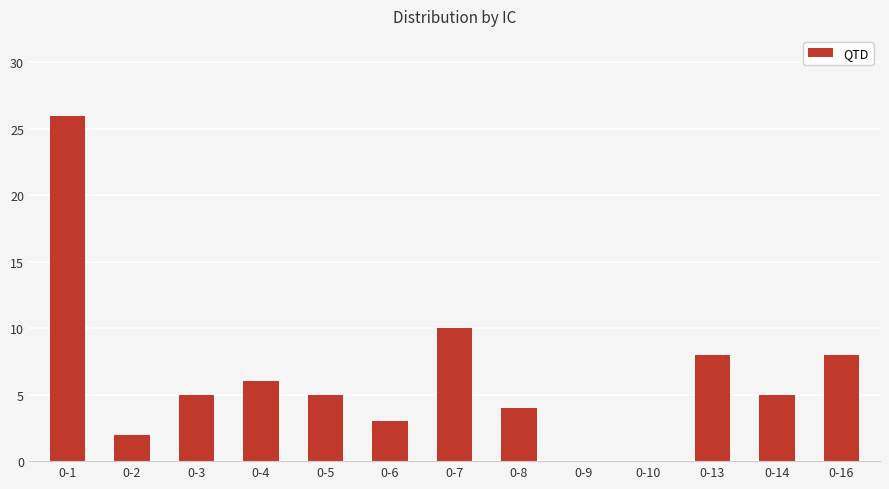

What is the ratio of the value at 0-3 to the value at 0-14?

1.0